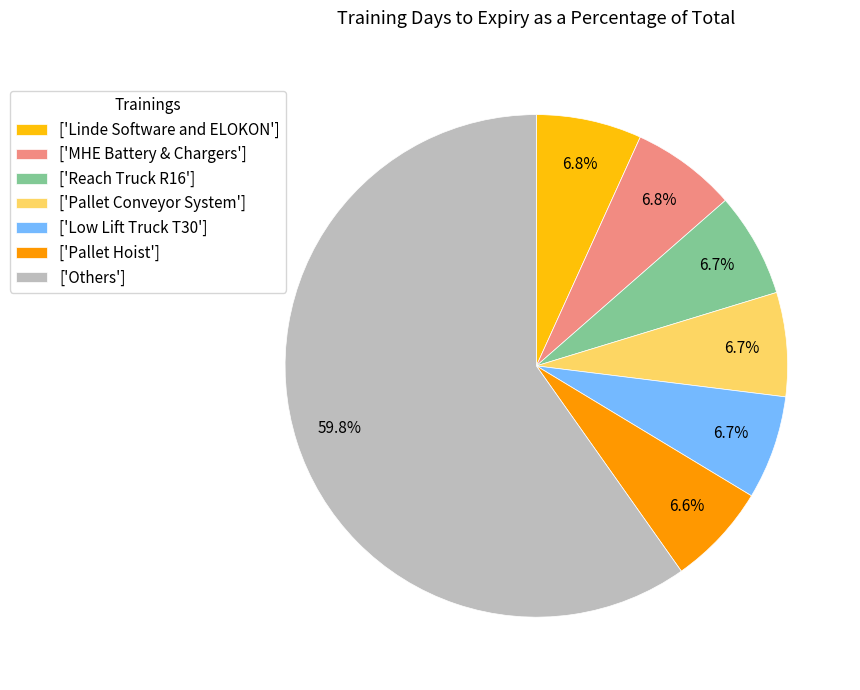

Approximately how many times larger is the value at ['MHE Battery & Chargers'] compared to ['Low Lift Truck T30']?

1.0